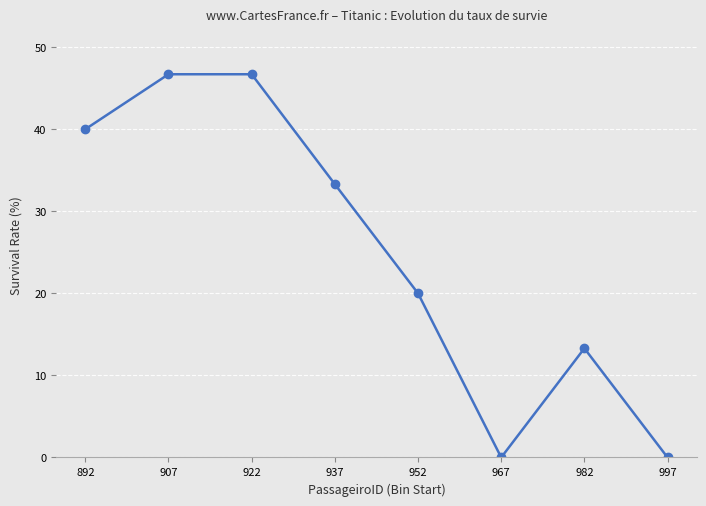

What is the difference between the maximum and minimum values?

46.7